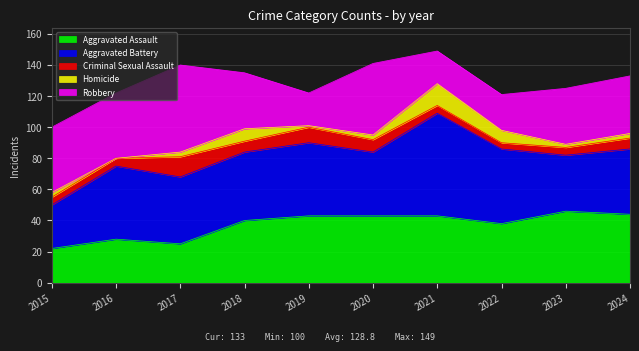

At 2024, list the series in order from smallest to largest.

Homicide, Criminal Sexual Assault, Robbery, Aggravated Battery, Aggravated Assault